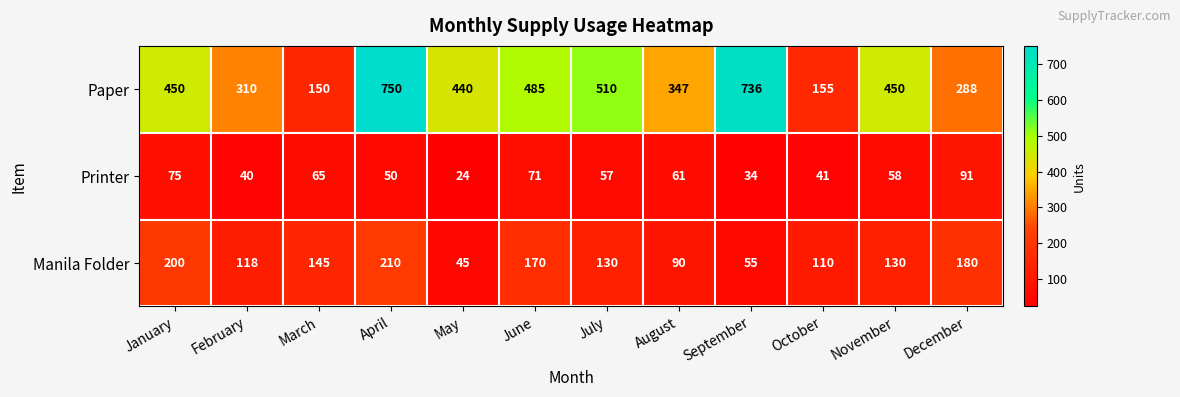

Which category has the highest value across all series?

April